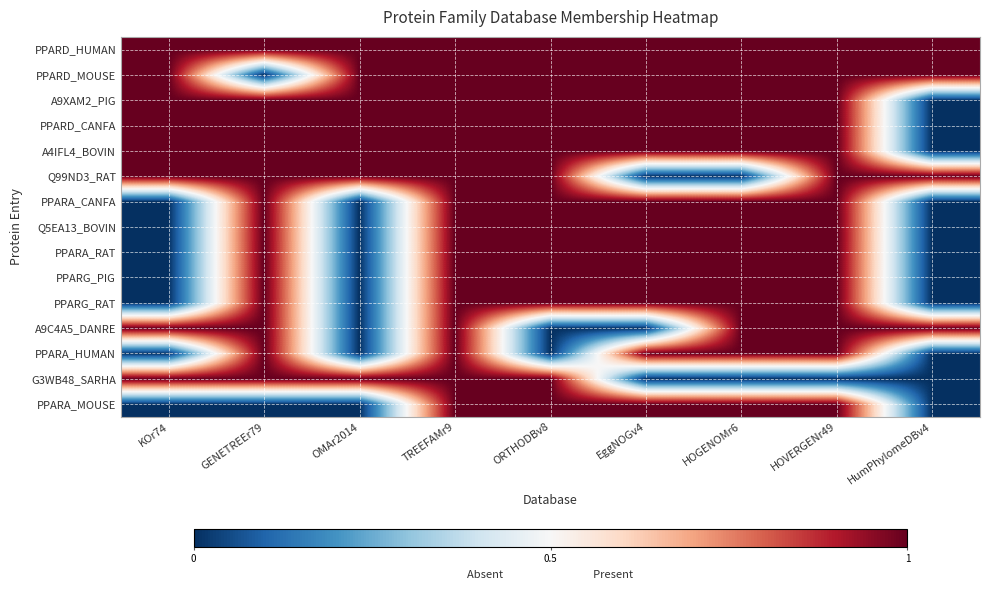

Reading right to left, extract all data points from this chart.

PPARD_HUMAN: HumPhylomeDBv4=1	HOVERGENr49=1	HOGENOMr6=1	EggNOGv4=1	ORTHODBv8=1	TREEFAMr9=1	OMAr2014=1	GENETREEr79=1	KOr74=1
PPARD_MOUSE: HumPhylomeDBv4=1	HOVERGENr49=1	HOGENOMr6=1	EggNOGv4=1	ORTHODBv8=1	TREEFAMr9=1	OMAr2014=1	GENETREEr79=-1	KOr74=1
A9XAM2_PIG: HumPhylomeDBv4=-1	HOVERGENr49=1	HOGENOMr6=1	EggNOGv4=1	ORTHODBv8=1	TREEFAMr9=1	OMAr2014=1	GENETREEr79=1	KOr74=1
PPARD_CANFA: HumPhylomeDBv4=-1	HOVERGENr49=1	HOGENOMr6=1	EggNOGv4=1	ORTHODBv8=1	TREEFAMr9=1	OMAr2014=1	GENETREEr79=1	KOr74=1
A4IFL4_BOVIN: HumPhylomeDBv4=-1	HOVERGENr49=1	HOGENOMr6=1	EggNOGv4=1	ORTHODBv8=1	TREEFAMr9=1	OMAr2014=1	GENETREEr79=1	KOr74=1
Q99ND3_RAT: HumPhylomeDBv4=1	HOVERGENr49=1	HOGENOMr6=-1	EggNOGv4=-1	ORTHODBv8=1	TREEFAMr9=1	OMAr2014=1	GENETREEr79=1	KOr74=1
PPARA_CANFA: HumPhylomeDBv4=-1	HOVERGENr49=1	HOGENOMr6=1	EggNOGv4=1	ORTHODBv8=1	TREEFAMr9=1	OMAr2014=-1	GENETREEr79=1	KOr74=-1
Q5EA13_BOVIN: HumPhylomeDBv4=-1	HOVERGENr49=1	HOGENOMr6=1	EggNOGv4=1	ORTHODBv8=1	TREEFAMr9=1	OMAr2014=-1	GENETREEr79=1	KOr74=-1
PPARA_RAT: HumPhylomeDBv4=-1	HOVERGENr49=1	HOGENOMr6=1	EggNOGv4=1	ORTHODBv8=1	TREEFAMr9=1	OMAr2014=-1	GENETREEr79=1	KOr74=-1
PPARG_PIG: HumPhylomeDBv4=-1	HOVERGENr49=1	HOGENOMr6=1	EggNOGv4=1	ORTHODBv8=1	TREEFAMr9=1	OMAr2014=-1	GENETREEr79=1	KOr74=-1
PPARG_RAT: HumPhylomeDBv4=-1	HOVERGENr49=1	HOGENOMr6=1	EggNOGv4=1	ORTHODBv8=1	TREEFAMr9=1	OMAr2014=-1	GENETREEr79=1	KOr74=-1
A9C4A5_DANRE: HumPhylomeDBv4=1	HOVERGENr49=1	HOGENOMr6=1	EggNOGv4=-1	ORTHODBv8=-1	TREEFAMr9=1	OMAr2014=-1	GENETREEr79=1	KOr74=1
PPARA_HUMAN: HumPhylomeDBv4=-1	HOVERGENr49=1	HOGENOMr6=1	EggNOGv4=1	ORTHODBv8=-1	TREEFAMr9=1	OMAr2014=-1	GENETREEr79=1	KOr74=-1
G3WB48_SARHA: HumPhylomeDBv4=-1	HOVERGENr49=-1	HOGENOMr6=-1	EggNOGv4=-1	ORTHODBv8=1	TREEFAMr9=1	OMAr2014=1	GENETREEr79=1	KOr74=1
PPARA_MOUSE: HumPhylomeDBv4=-1	HOVERGENr49=1	HOGENOMr6=1	EggNOGv4=1	ORTHODBv8=1	TREEFAMr9=1	OMAr2014=-1	GENETREEr79=-1	KOr74=-1